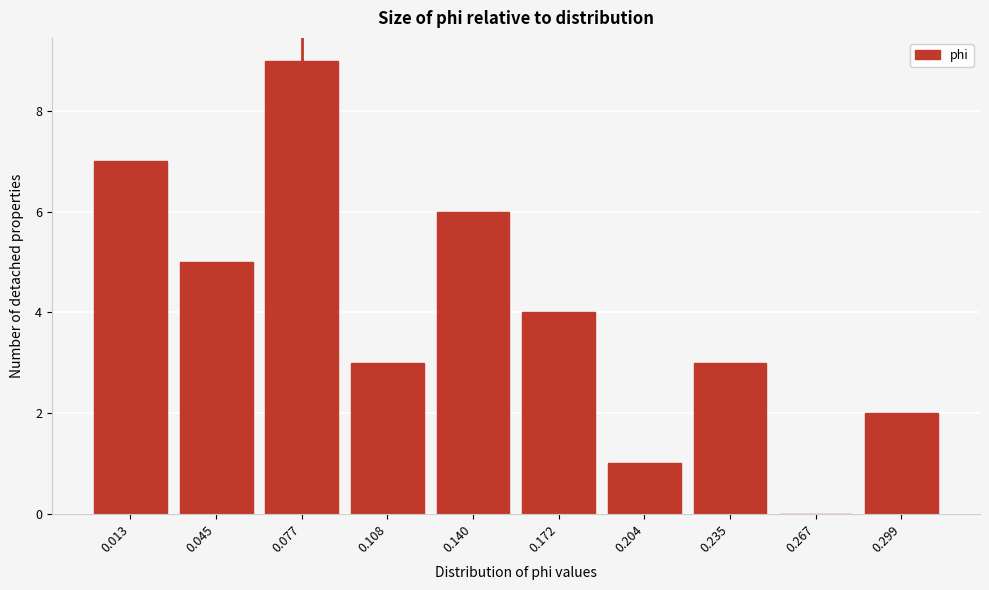

Reading left to right, what are all the values shown in this chart?

0.013=7	0.045=5	0.077=9	0.108=3	0.140=6	0.172=4	0.204=1	0.235=3	0.267=0	0.299=2